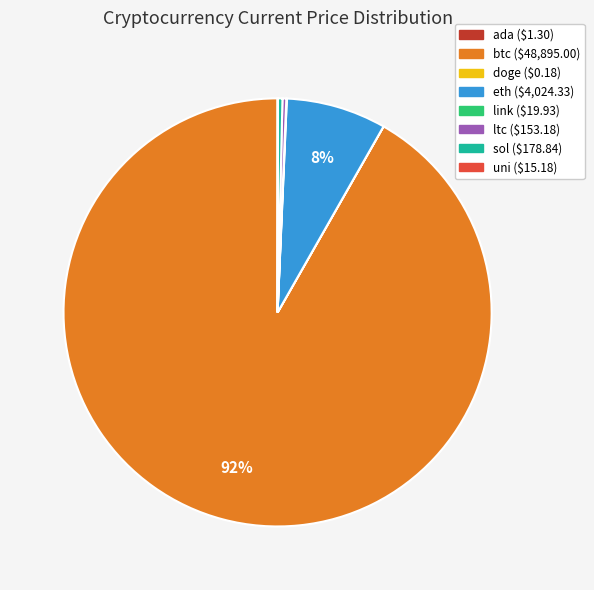

What is the largest slice in the pie chart?

btc